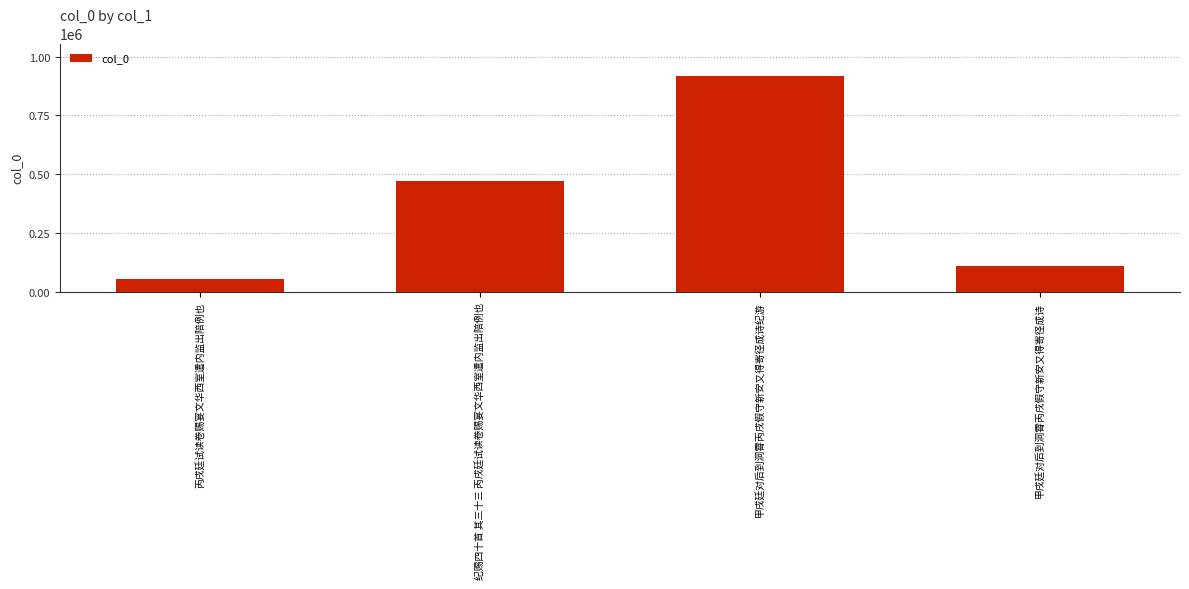

List the labels in order of value, smallest first.

丙戌廷试读卷赐宴文华西室遣内监出陪例也, 甲戌廷对后到洞霄丙戌假守新安又得寄径成诗, 纪赐四十首 其三十三 丙戌廷试读卷赐宴文华西室遣内监出陪例也, 甲戌廷对后到洞霄丙戌假守新安又得寄径成诗纪游